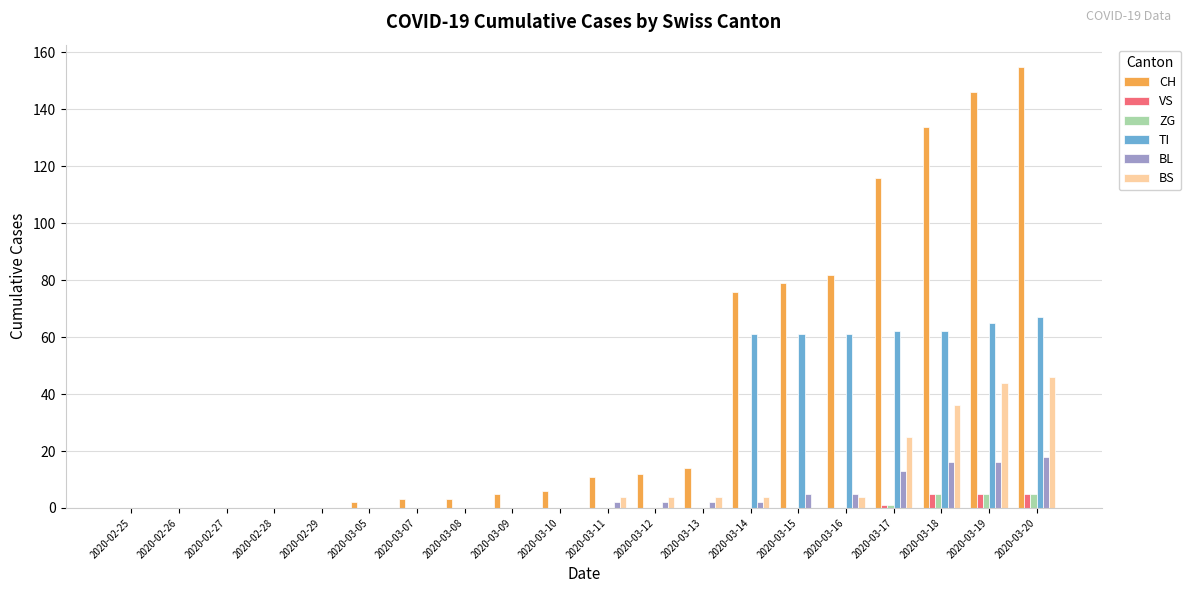

Which series has the largest total across all categories?

CH